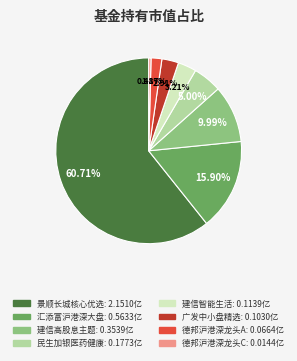

Is there a majority slice in this chart?

Yes